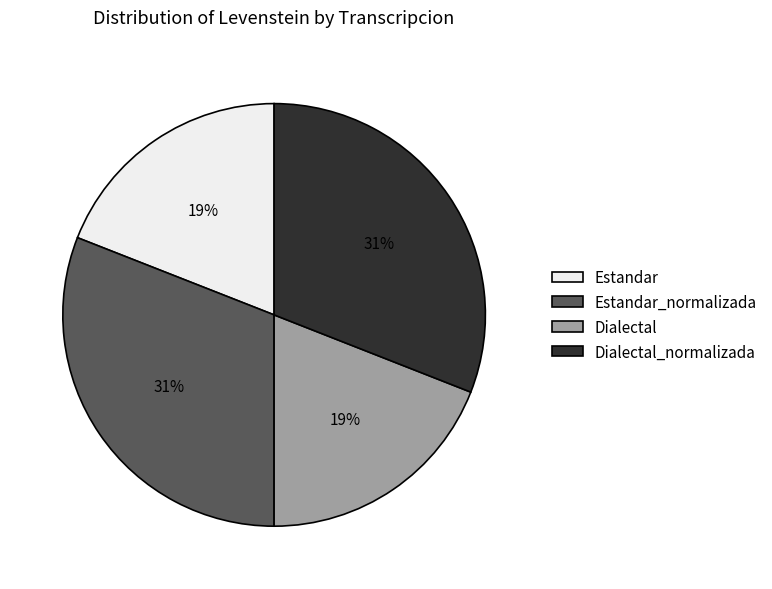

To the nearest percent, what percentage of the pie is Estandar?

19%